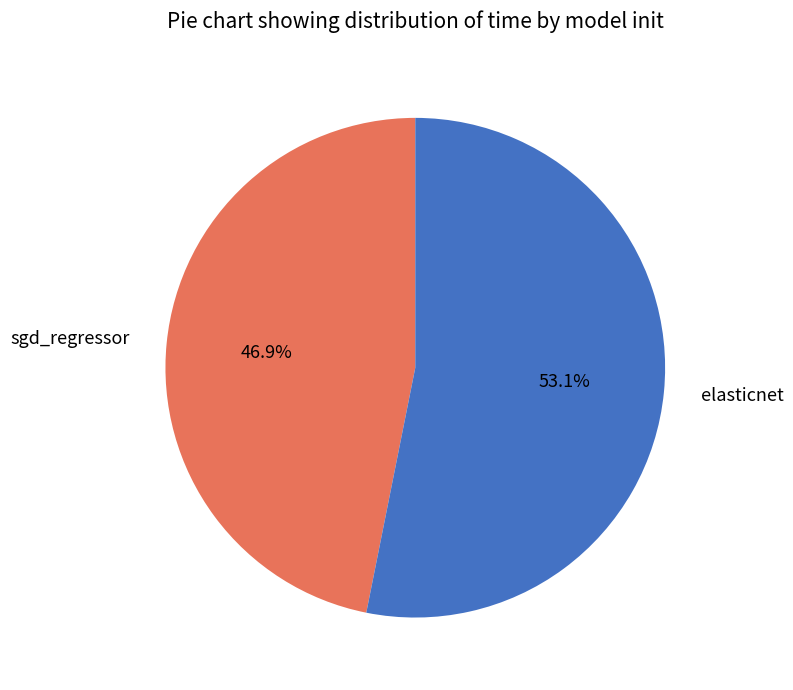

Rank the categories by value from lowest to highest.

sgd_regressor, elasticnet